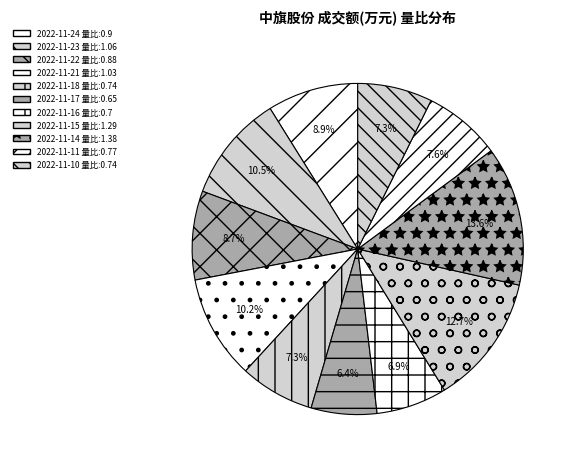

How many segments does this pie chart have?

11